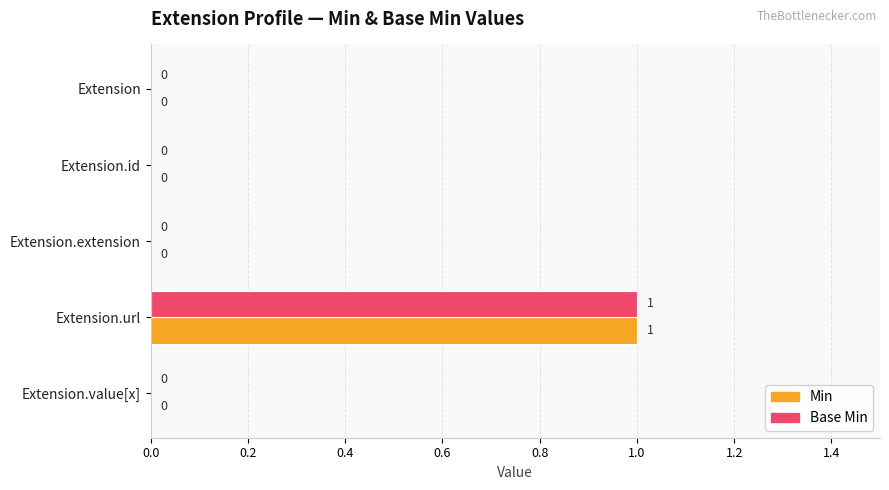

Count the Min values in the range 0 to 1.

5